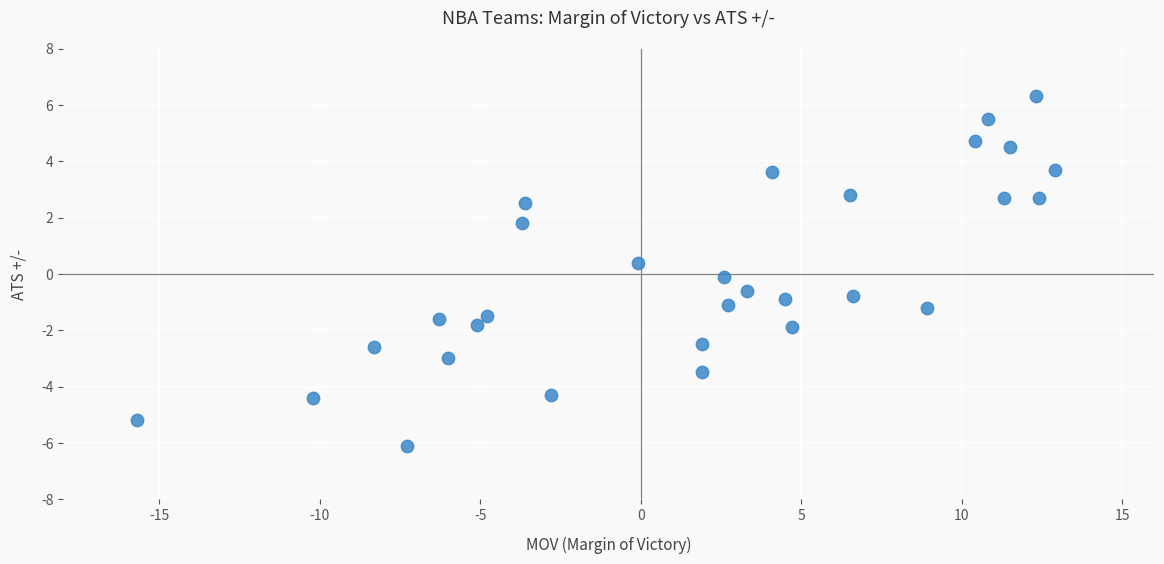

What is the range of X values (max minus min)?

28.6